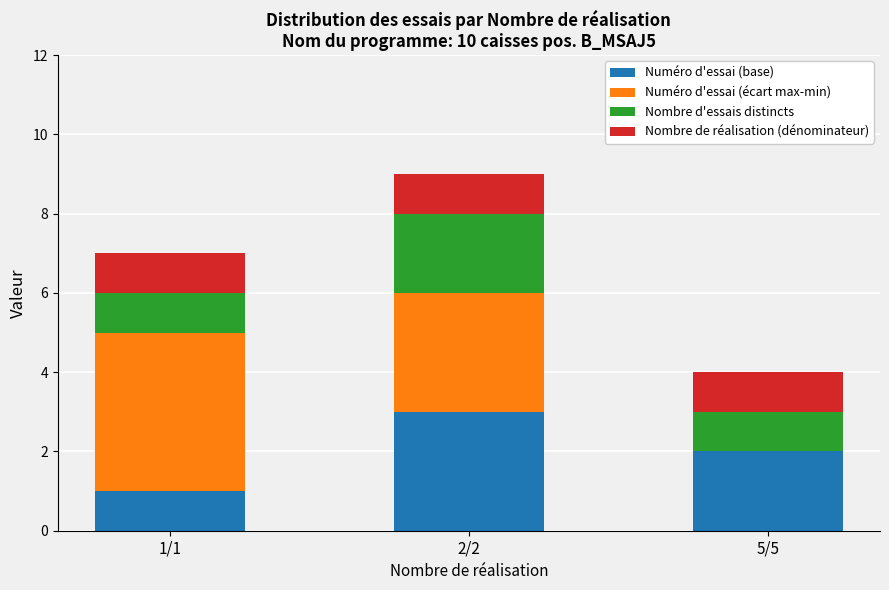

True or false: Numéro d'essai (base) has a value of 3 at 2/2.

True